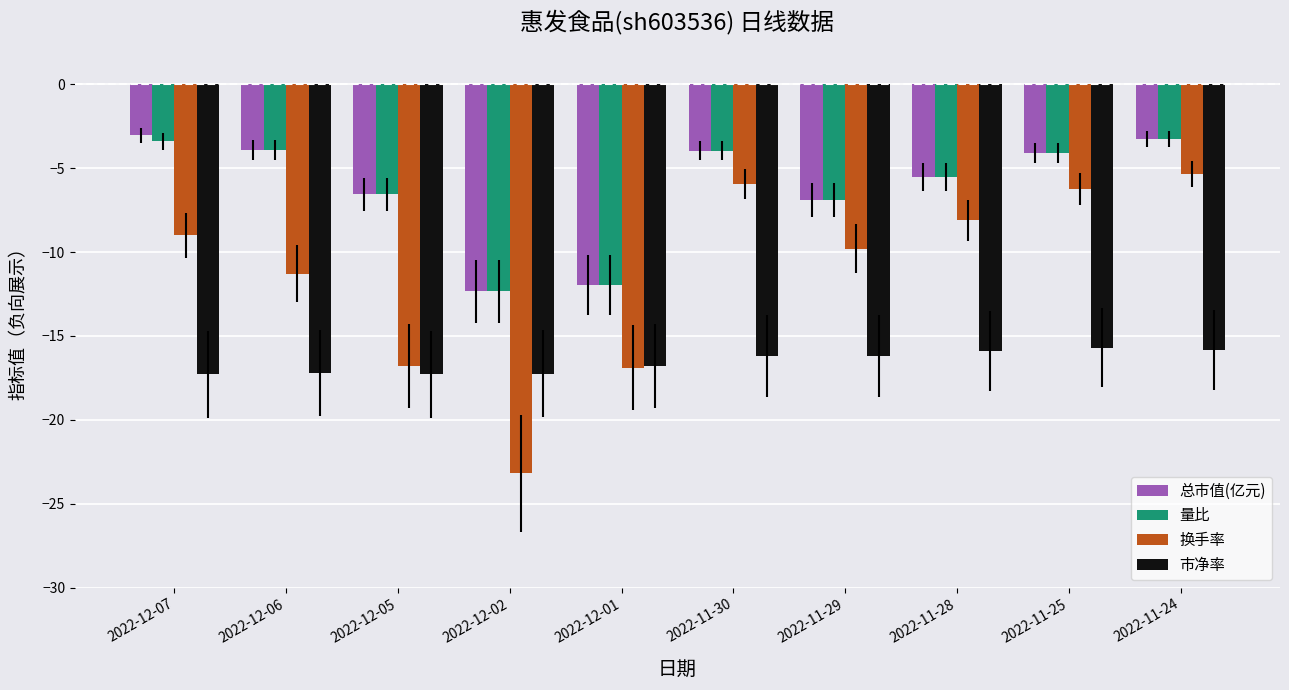

What is the minimum value shown in the chart?

-23.2